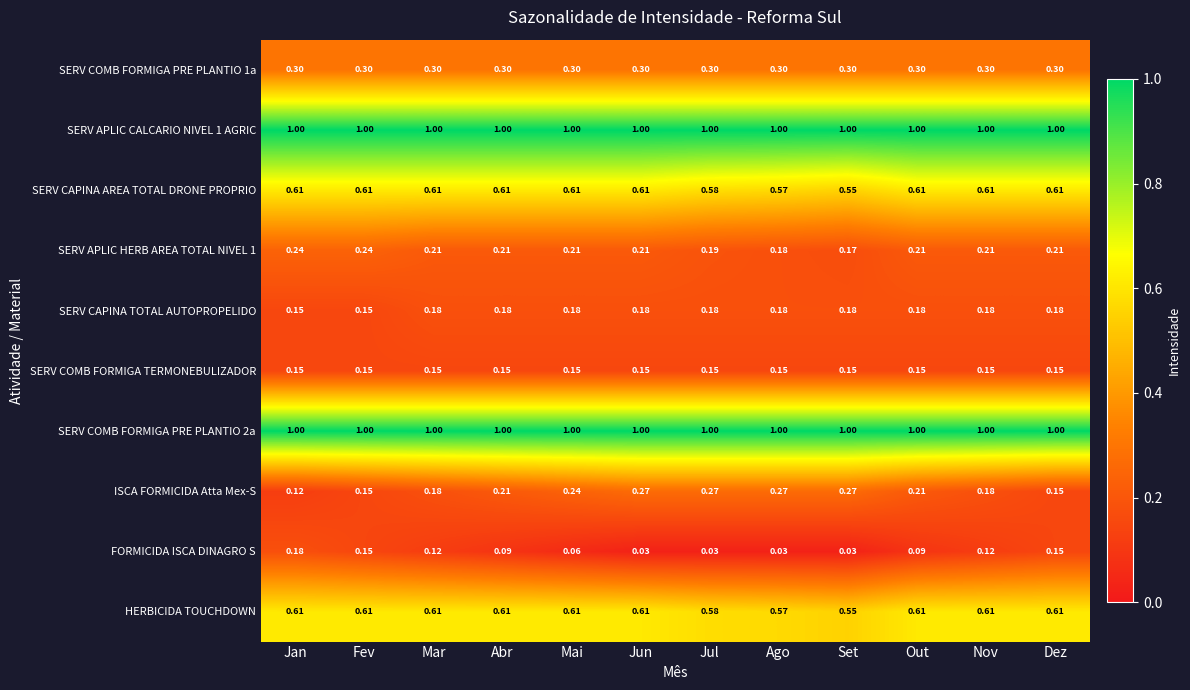

Reading right to left, transcribe all the data shown in this chart.

SERV COMB FORMIGA PRE PLANTIO 1a: Dez=0.3	Nov=0.3	Out=0.3	Set=0.3	Ago=0.3	Jul=0.3	Jun=0.3	Mai=0.3	Abr=0.3	Mar=0.3	Fev=0.3	Jan=0.3
SERV APLIC CALCARIO NIVEL 1 AGRIC: Dez=1.0	Nov=1.0	Out=1.0	Set=1.0	Ago=1.0	Jul=1.0	Jun=1.0	Mai=1.0	Abr=1.0	Mar=1.0	Fev=1.0	Jan=1.0
SERV CAPINA AREA TOTAL DRONE PROPRIO: Dez=0.6	Nov=0.6	Out=0.6	Set=0.6	Ago=0.6	Jul=0.6	Jun=0.6	Mai=0.6	Abr=0.6	Mar=0.6	Fev=0.6	Jan=0.6
SERV APLIC HERB AREA TOTAL NIVEL 1: Dez=0.2	Nov=0.2	Out=0.2	Set=0.2	Ago=0.2	Jul=0.2	Jun=0.2	Mai=0.2	Abr=0.2	Mar=0.2	Fev=0.2	Jan=0.2
SERV CAPINA TOTAL AUTOPROPELIDO: Dez=0.2	Nov=0.2	Out=0.2	Set=0.2	Ago=0.2	Jul=0.2	Jun=0.2	Mai=0.2	Abr=0.2	Mar=0.2	Fev=0.1	Jan=0.1
SERV COMB FORMIGA TERMONEBULIZADOR: Dez=0.1	Nov=0.1	Out=0.1	Set=0.1	Ago=0.1	Jul=0.1	Jun=0.1	Mai=0.1	Abr=0.1	Mar=0.1	Fev=0.1	Jan=0.1
SERV COMB FORMIGA PRE PLANTIO 2a: Dez=1.0	Nov=1.0	Out=1.0	Set=1.0	Ago=1.0	Jul=1.0	Jun=1.0	Mai=1.0	Abr=1.0	Mar=1.0	Fev=1.0	Jan=1.0
ISCA FORMICIDA Atta Mex-S: Dez=0.1	Nov=0.2	Out=0.2	Set=0.3	Ago=0.3	Jul=0.3	Jun=0.3	Mai=0.2	Abr=0.2	Mar=0.2	Fev=0.1	Jan=0.1
FORMICIDA ISCA DINAGRO S: Dez=0.1	Nov=0.1	Out=0.1	Set=0.0	Ago=0.0	Jul=0.0	Jun=0.0	Mai=0.1	Abr=0.1	Mar=0.1	Fev=0.1	Jan=0.2
HERBICIDA TOUCHDOWN: Dez=0.6	Nov=0.6	Out=0.6	Set=0.6	Ago=0.6	Jul=0.6	Jun=0.6	Mai=0.6	Abr=0.6	Mar=0.6	Fev=0.6	Jan=0.6